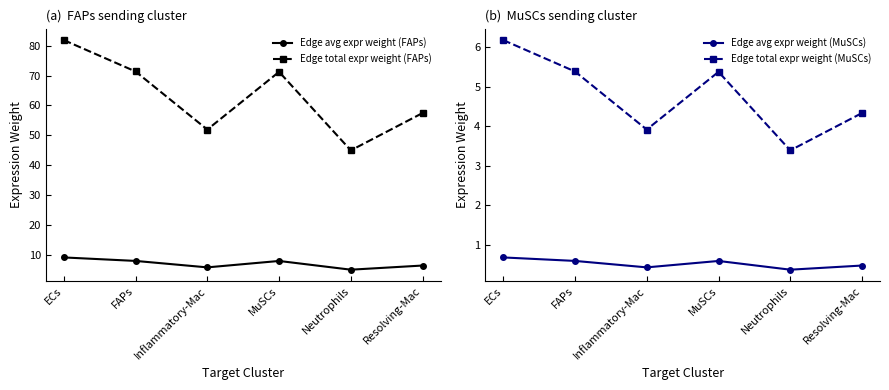

What is the value of the Edge avg expr weight (FAPs) point at the 3rd from the left?

5.8